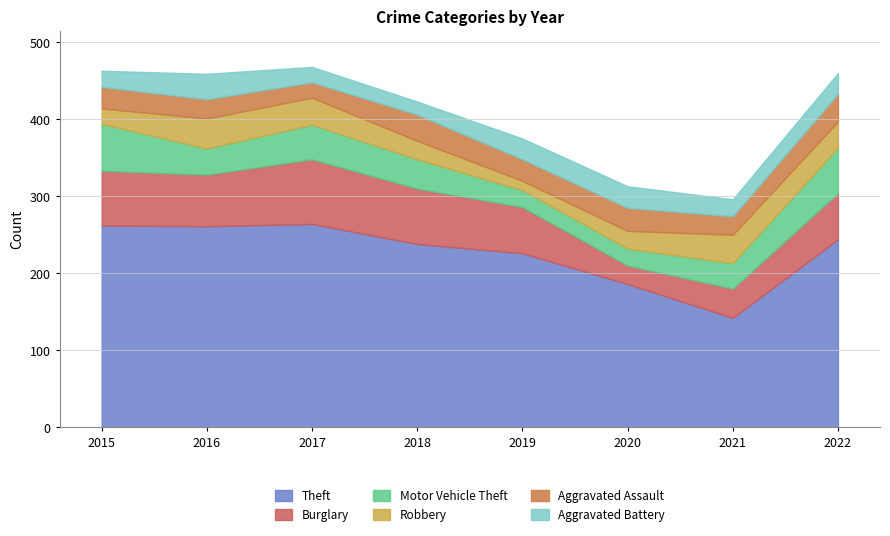

What is the maximum value for Motor Vehicle Theft?

61